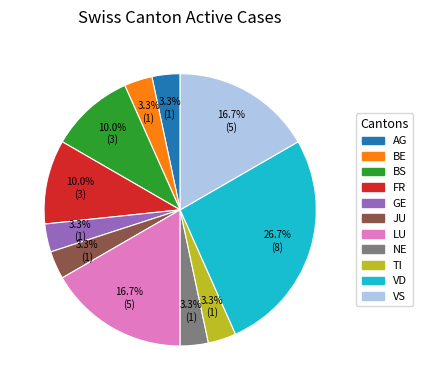

Count the number of slices in the pie.

11